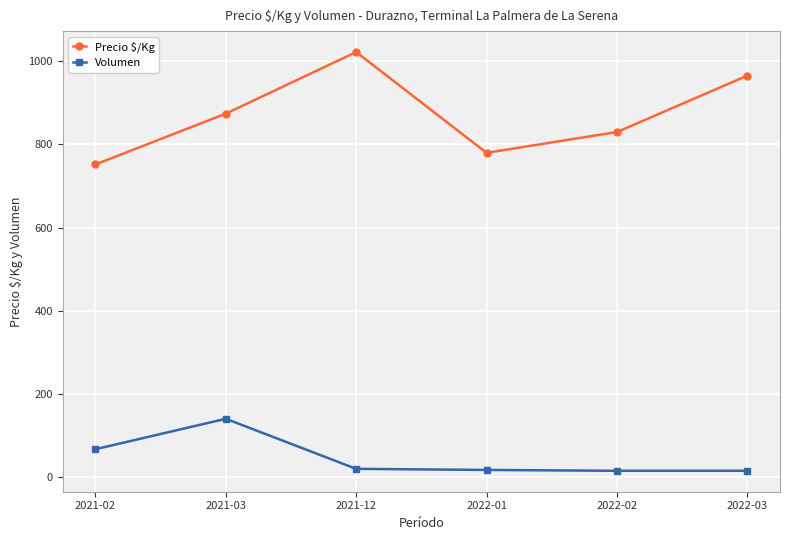

What is the minimum value for Volumen?

16.0